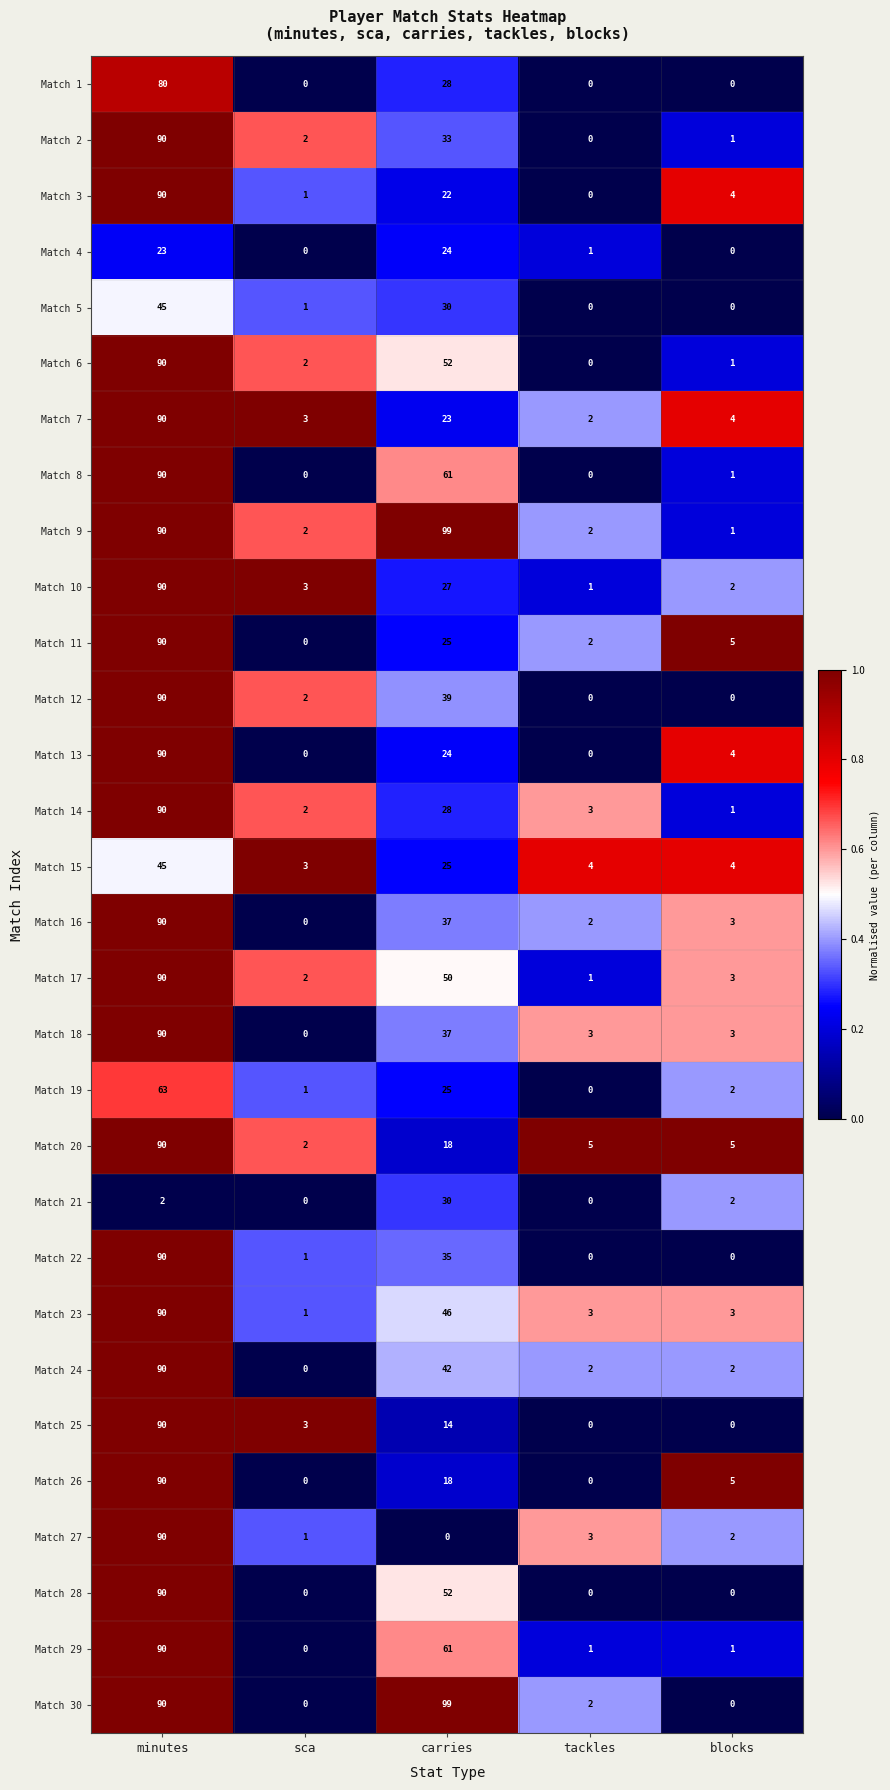

Which series has the largest range (max minus min)?

Match 30